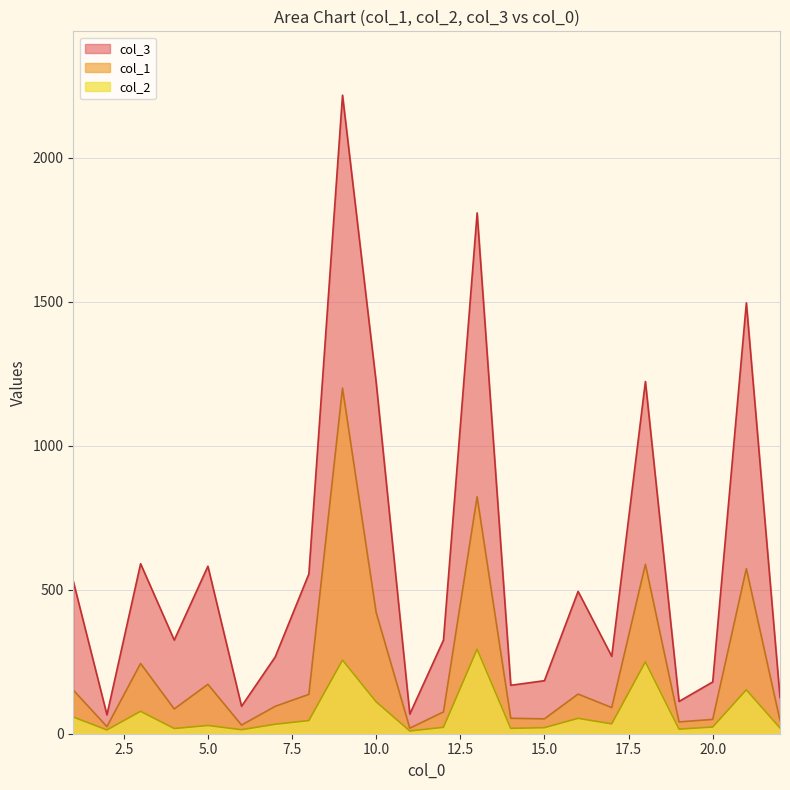

The col_2 series shows 5.2 at 12. True or false?

False